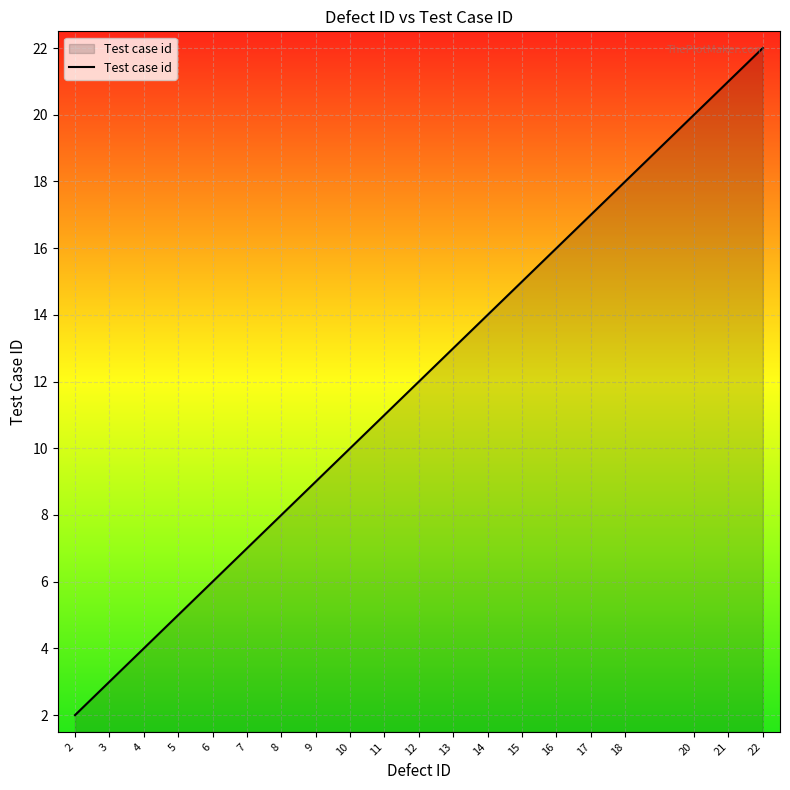

What is the maximum value shown in the chart?

22